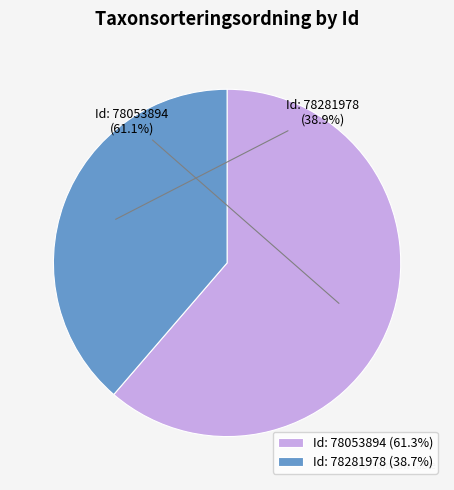

What percentage is NOT represented by 78053894?

38.7%